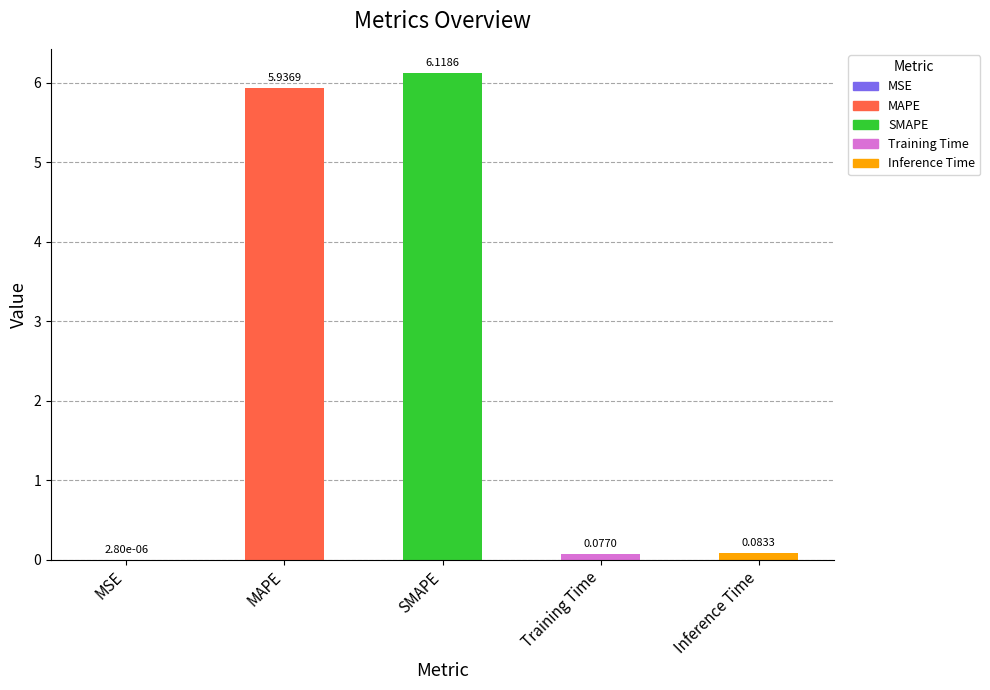

At which label is the value closest to 3?

Inference Time